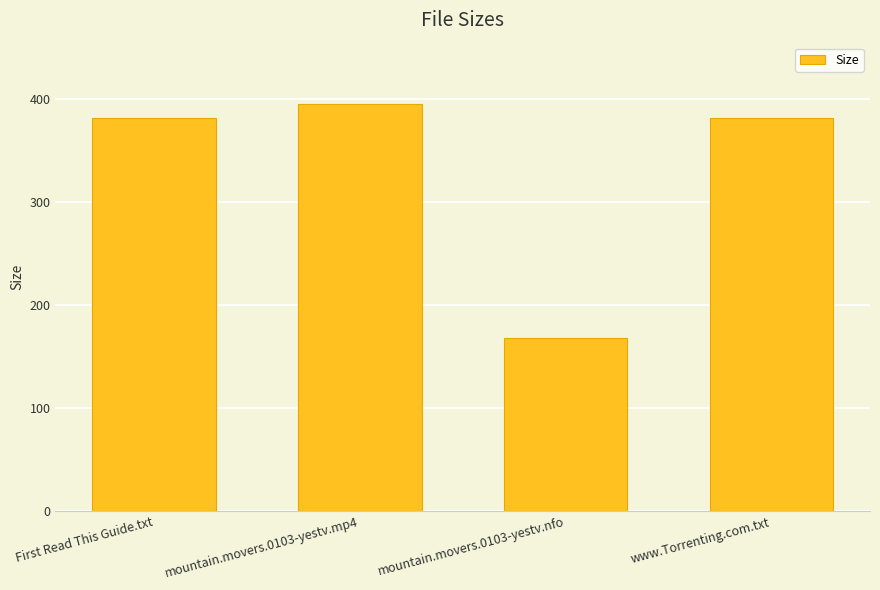

True or false: the data shows 280.0 at mountain.movers.0103-yestv.nfo.

False